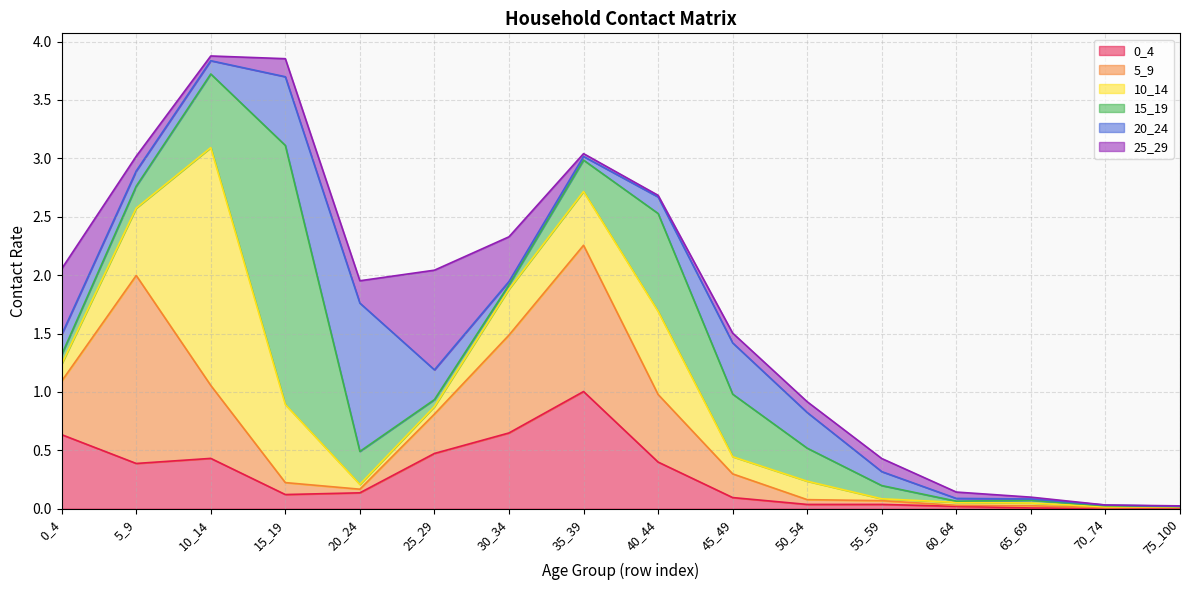

Reading left to right, transcribe all the data shown in this chart.

0_4: 0.6	0.4	0.4	0.1	0.1	0.5	0.6	1.0	0.4	0.1	0.0	0.0	0.0	0.0	0.0	0.0
5_9: 0.5	1.6	0.6	0.1	0.0	0.3	0.8	1.3	0.6	0.2	0.0	0.0	0.0	0.0	0.0	0.0
10_14: 0.1	0.6	2.0	0.7	0.0	0.1	0.4	0.5	0.7	0.1	0.2	0.0	0.0	0.0	0.0	0.0
15_19: 0.1	0.2	0.6	2.2	0.3	0.1	0.0	0.3	0.8	0.5	0.3	0.1	0.0	0.0	0.0	0.0
20_24: 0.2	0.1	0.1	0.6	1.3	0.3	0.0	0.0	0.1	0.4	0.3	0.1	0.0	0.0	0.0	0.0
25_29: 0.6	0.1	0.0	0.2	0.2	0.9	0.4	0.0	0.0	0.1	0.1	0.1	0.1	0.0	0.0	0.0